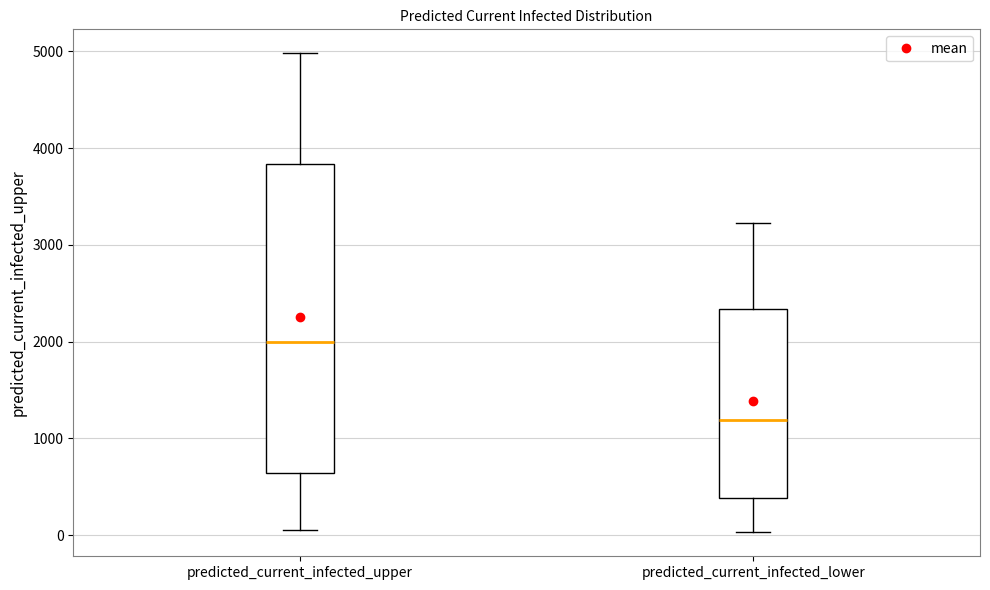

Reading left to right, read every box against the y-axis: the position of its median line, the range the box covers, and the ends of its whiskers. The values are not printed on the chart, so give them approximately, as read against the axis.

predicted_current_infected_upper: median 2000, box 600 to 3800, whiskers 100 to 5000
predicted_current_infected_lower: median 1200, box 400 to 2300, whiskers 0 to 3200